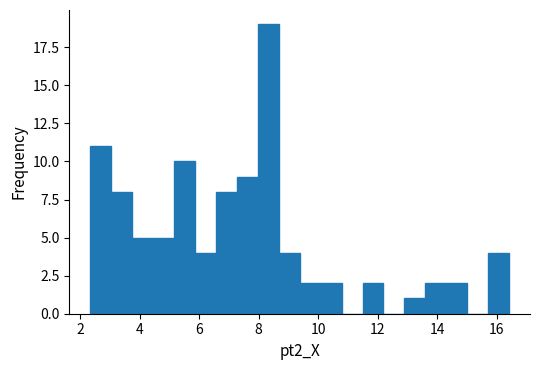

Read against the x-axis, roughly where is the centre of the tallest bar?

8.4